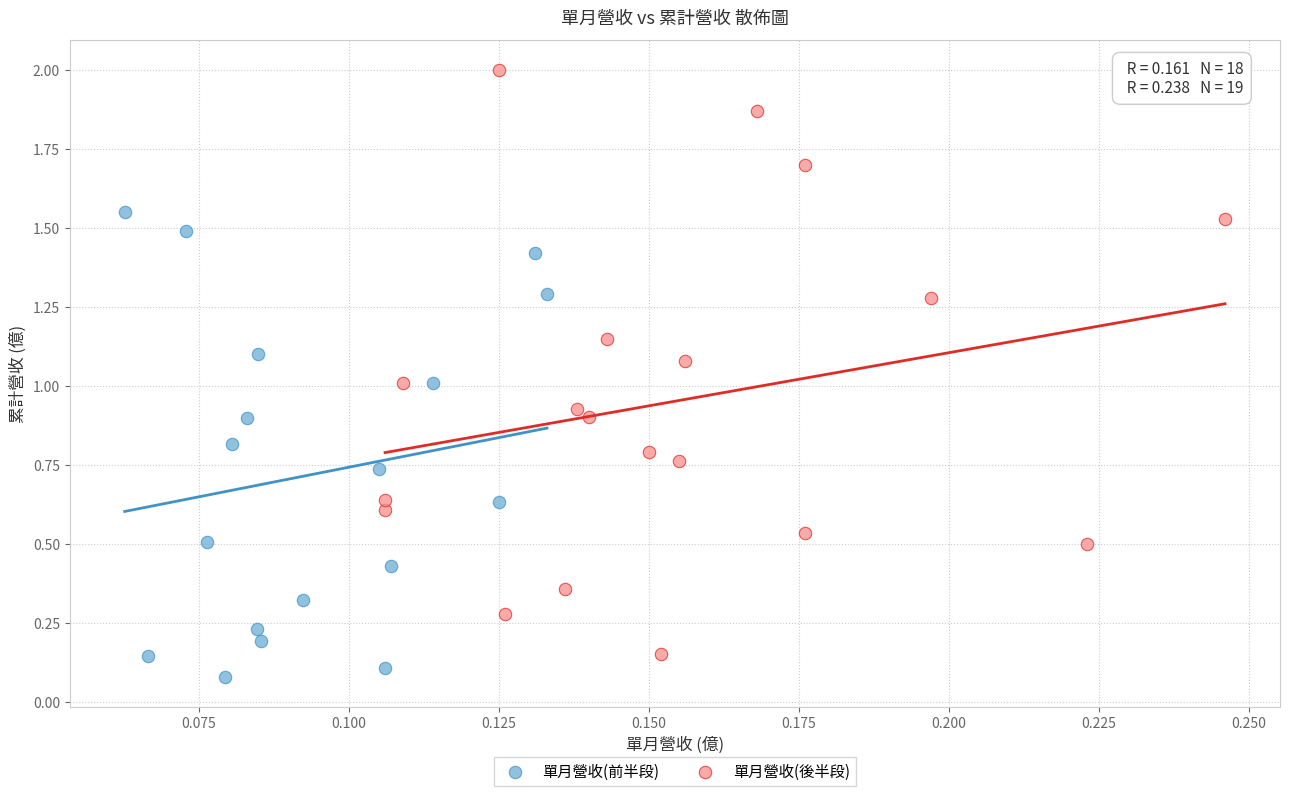

Which series has the largest Y range (max minus min)?

單月營收(後半段)